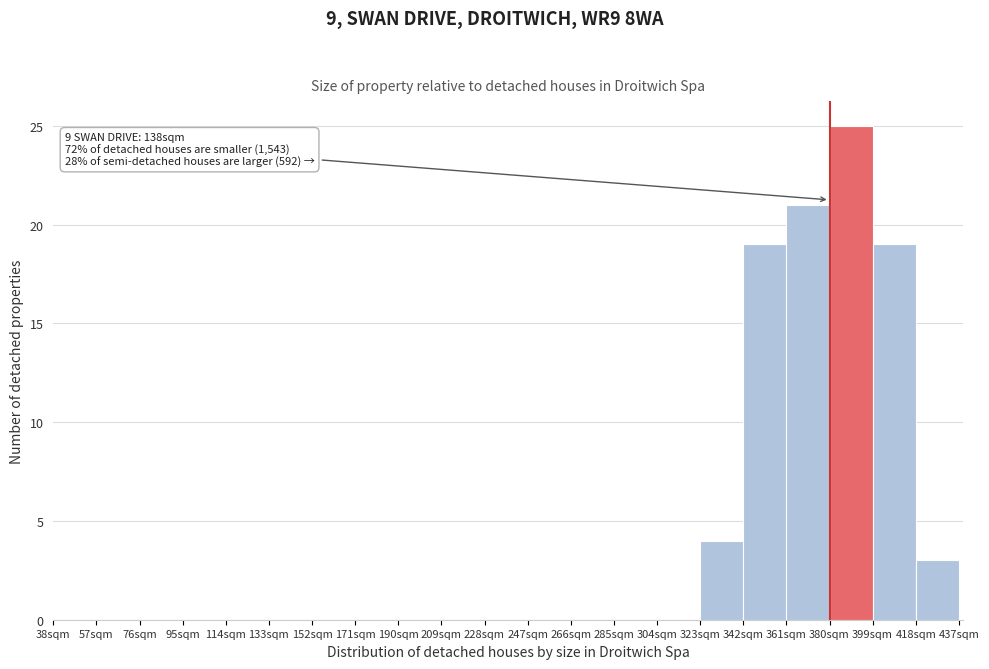

Over which range of the x-axis is the bar tallest?

380 to 399